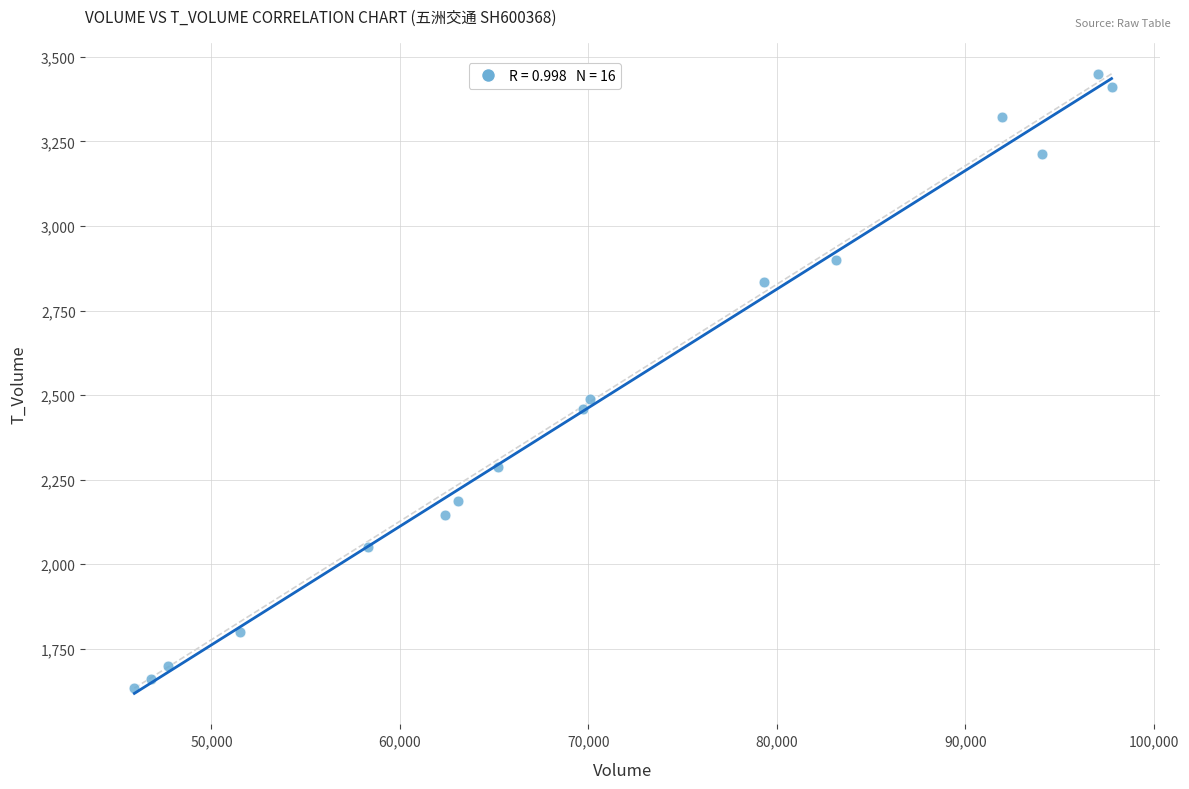

What Y value in the scatter plot is closest to 2541?

2488